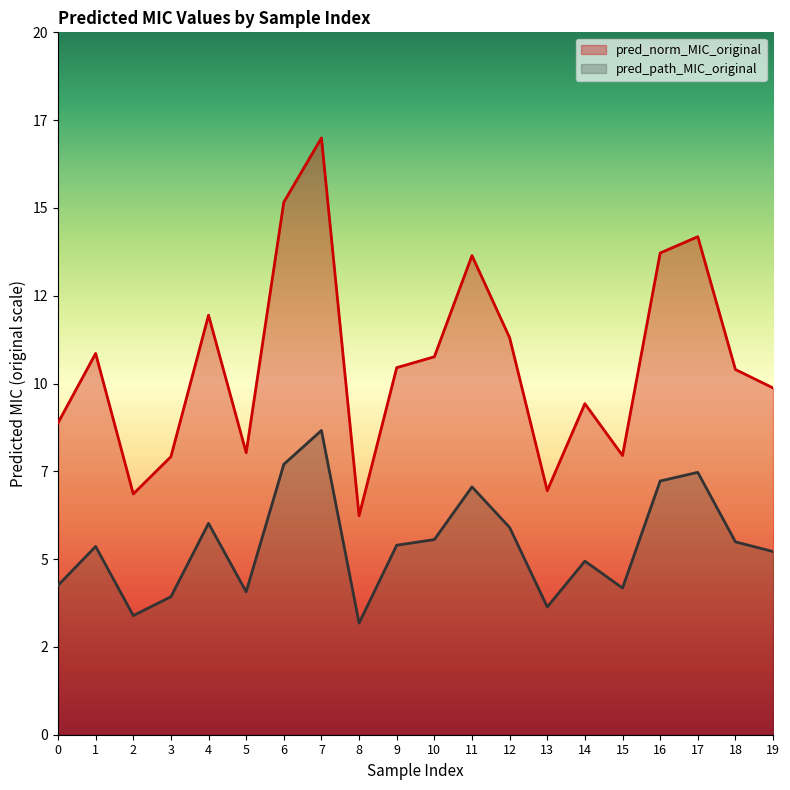

Which category has the lowest value across all series?

8